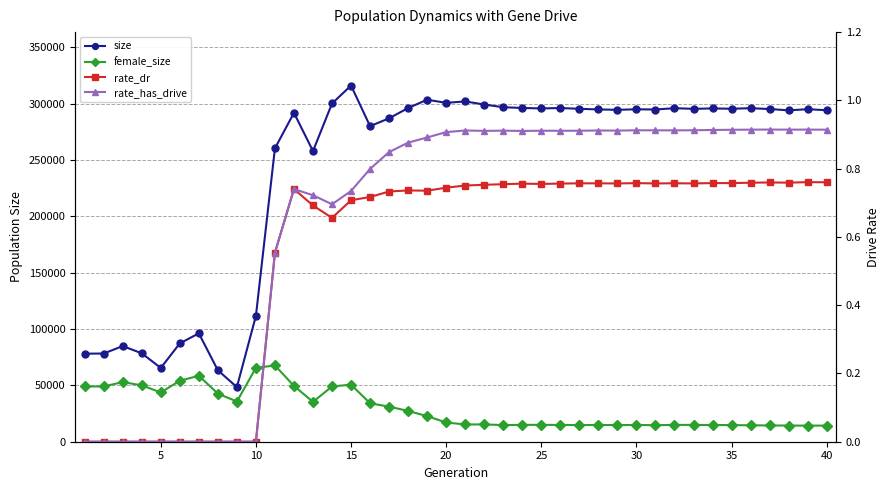

True or false: size and female_size intersect in this chart.

False